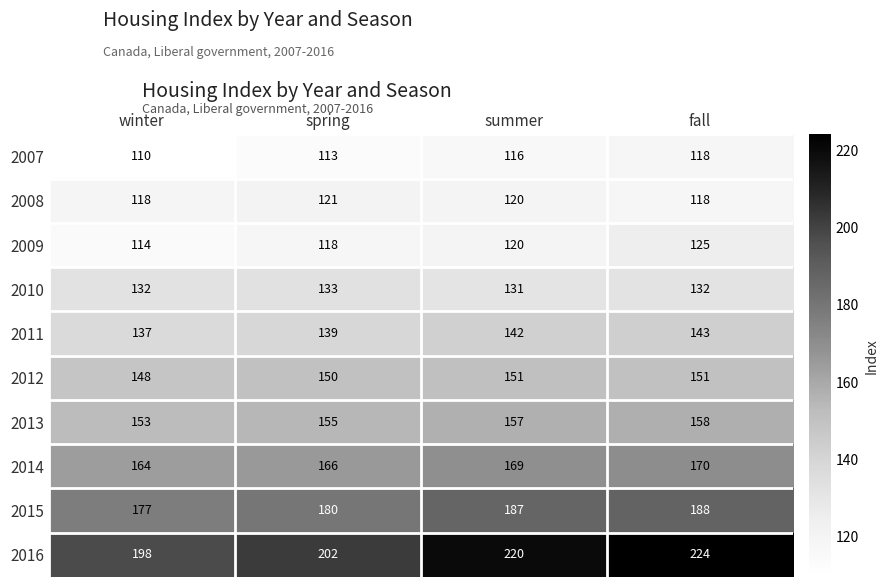

Is it true that 2015 equals 180 at spring?

True